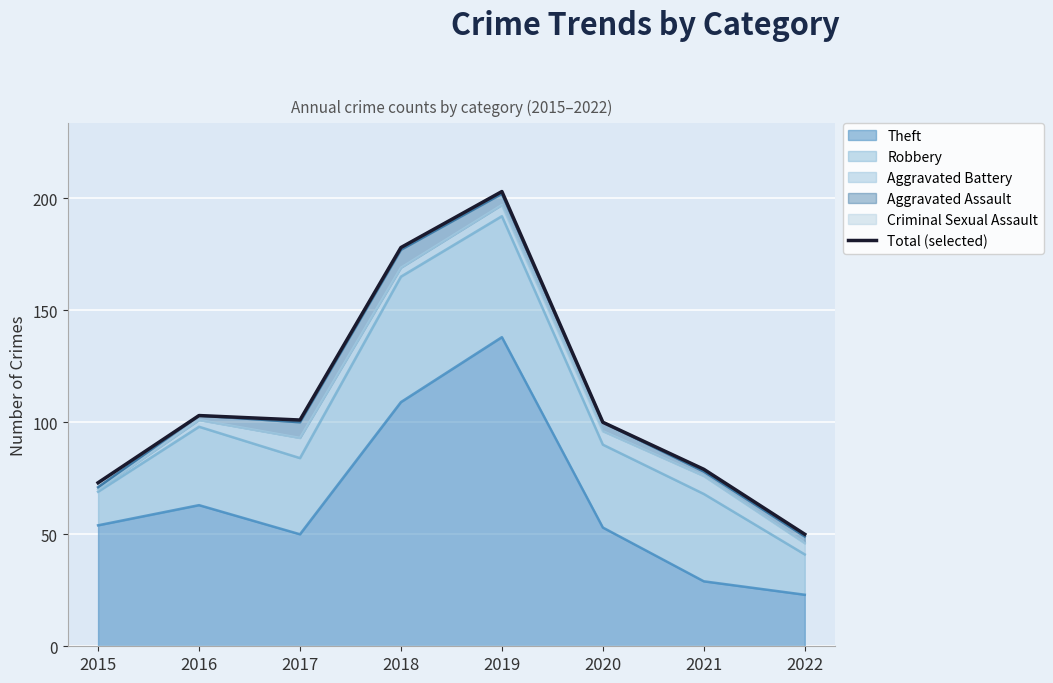

What is the sum of all values?

887